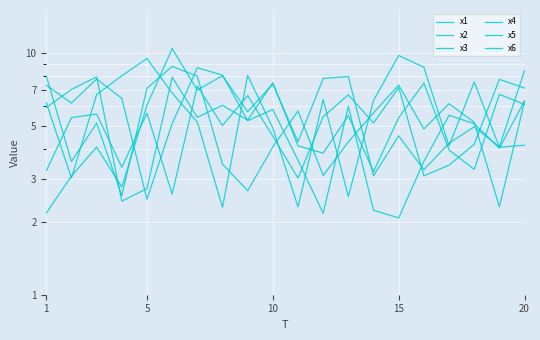

How many interior local peaks does the x4 series have?

7